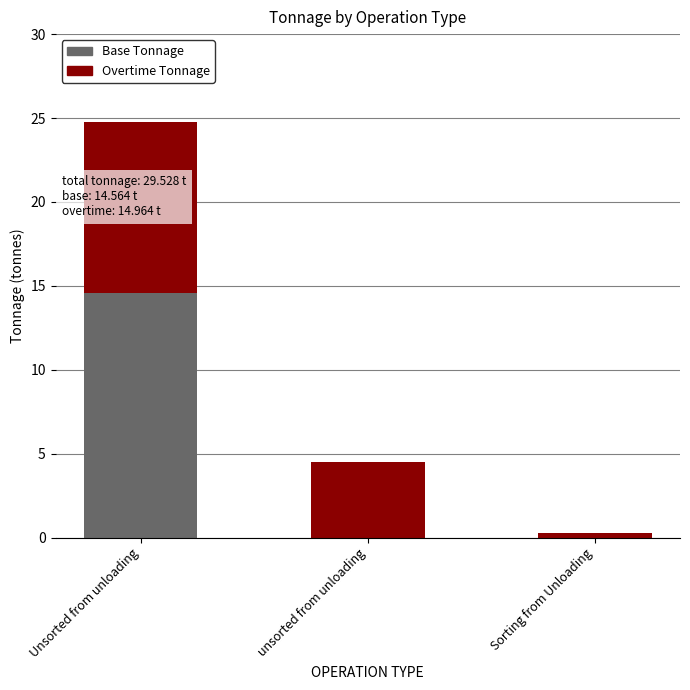

What is the total value across all series at unsorted from unloading?

4.5